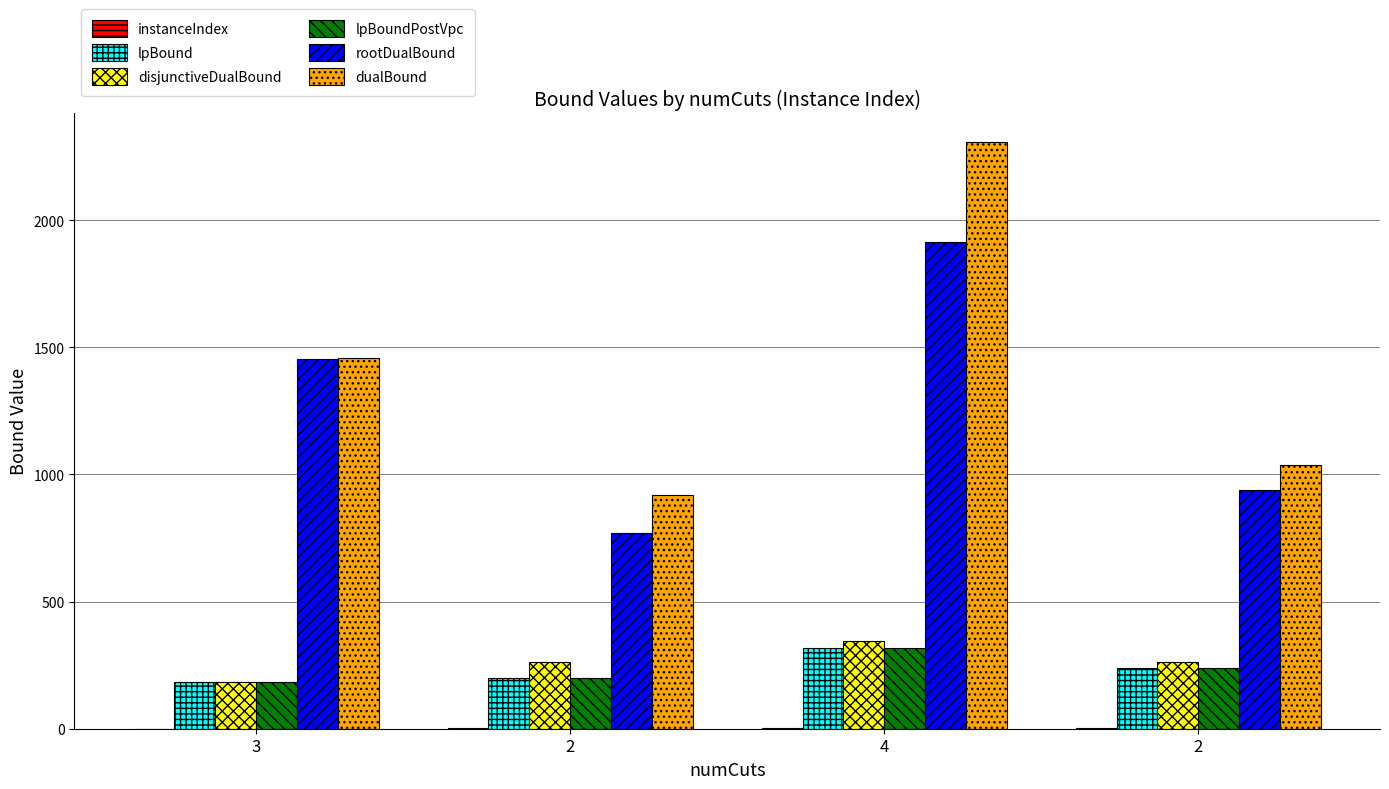

Does the chart contain stacked bars?

No